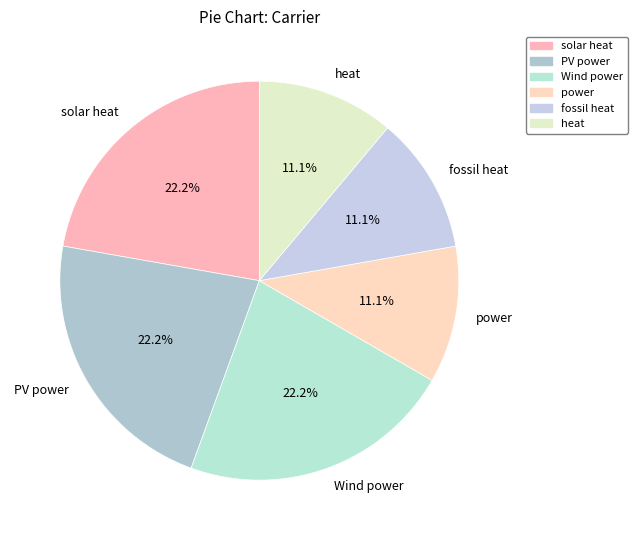

To the nearest percent, what is the combined percentage of Wind power and heat?

33%